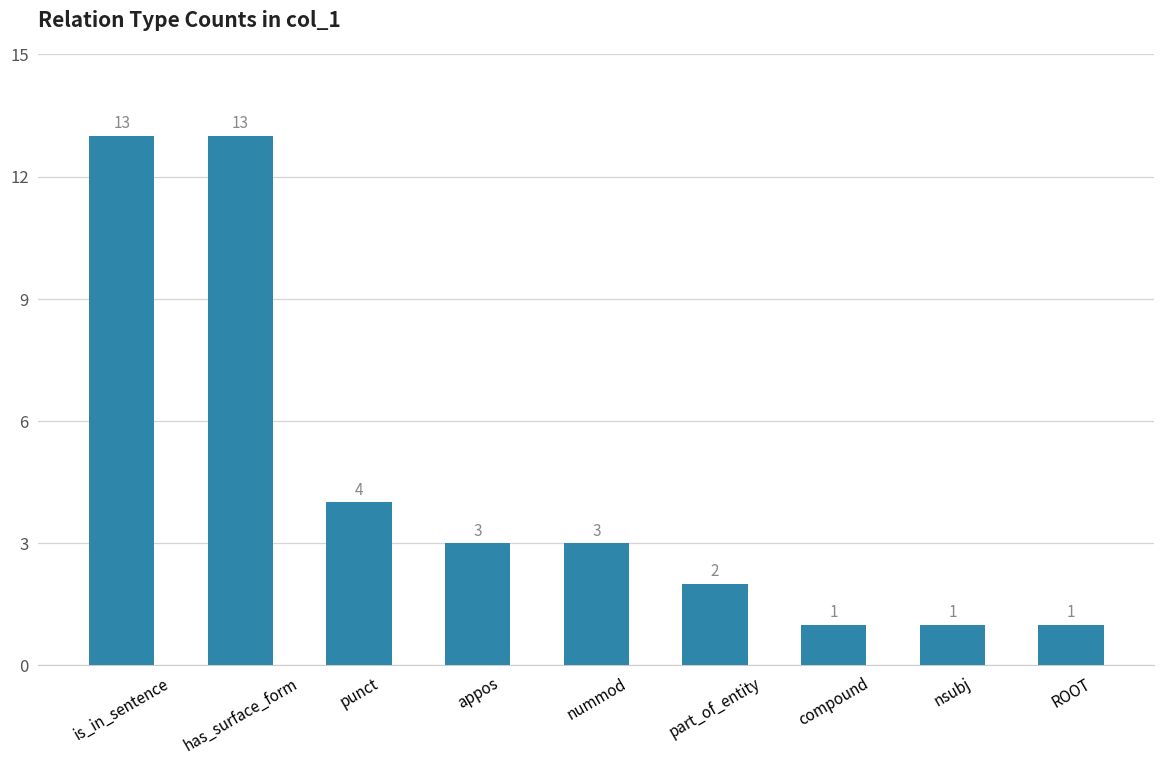

Reading left to right, extract all data points from this chart.

13	13	4	3	3	2	1	1	1